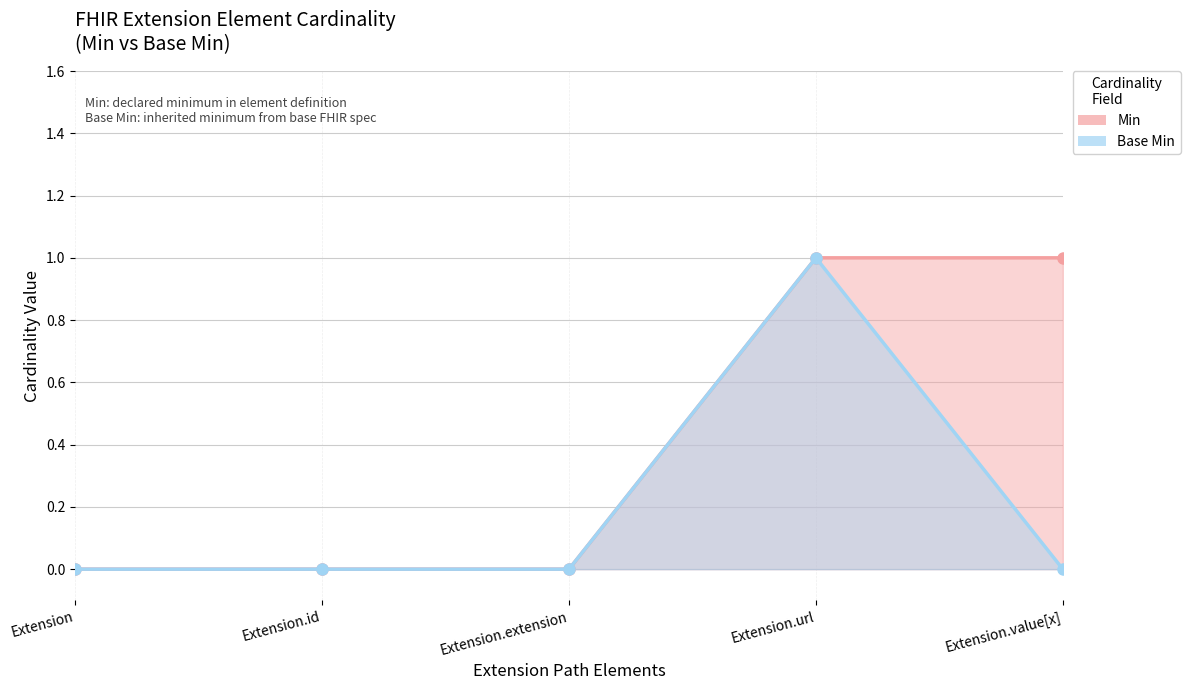

Which series changed the most between Extension.id and Extension.value[x]?

Min